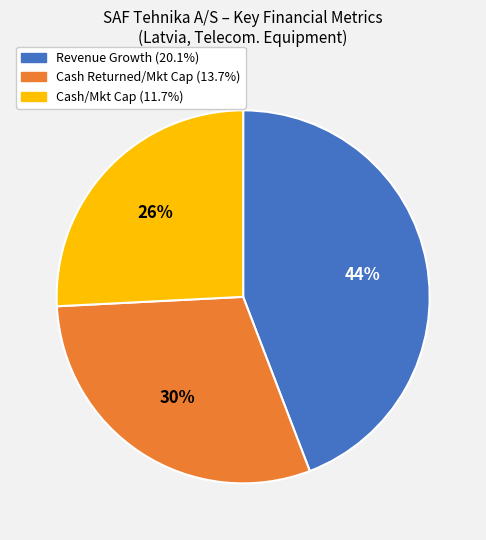

Do Revenue Growth (20.1%) and Cash Returned/Mkt Cap (13.7%) together represent more than half of the pie?

Yes